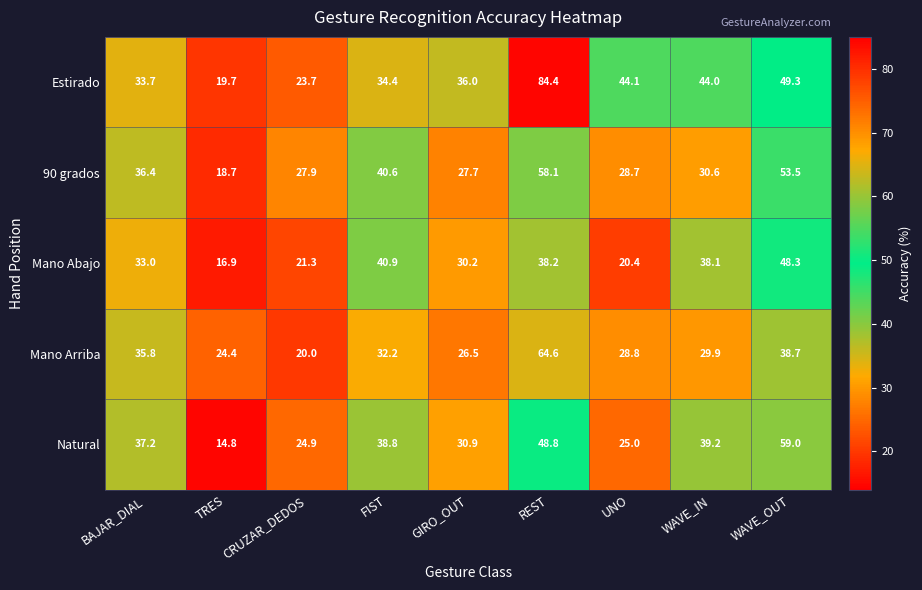

What is the spread (max minus min) of values at WAVE_OUT?

20.3